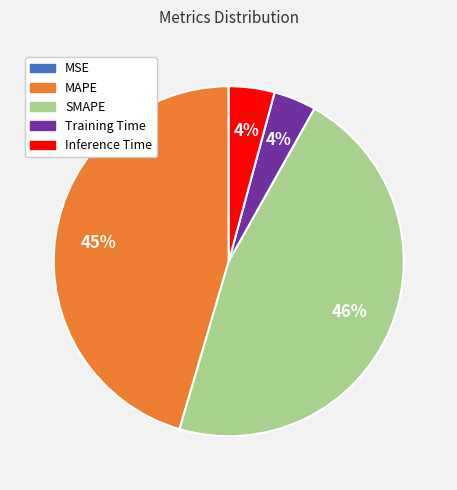

Is there any slice that represents more than half of the pie?

No